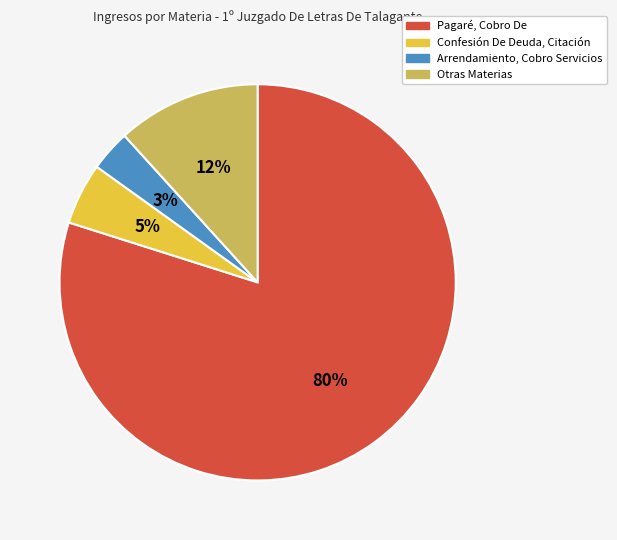

To the nearest percent, what is the average slice percentage?

25%